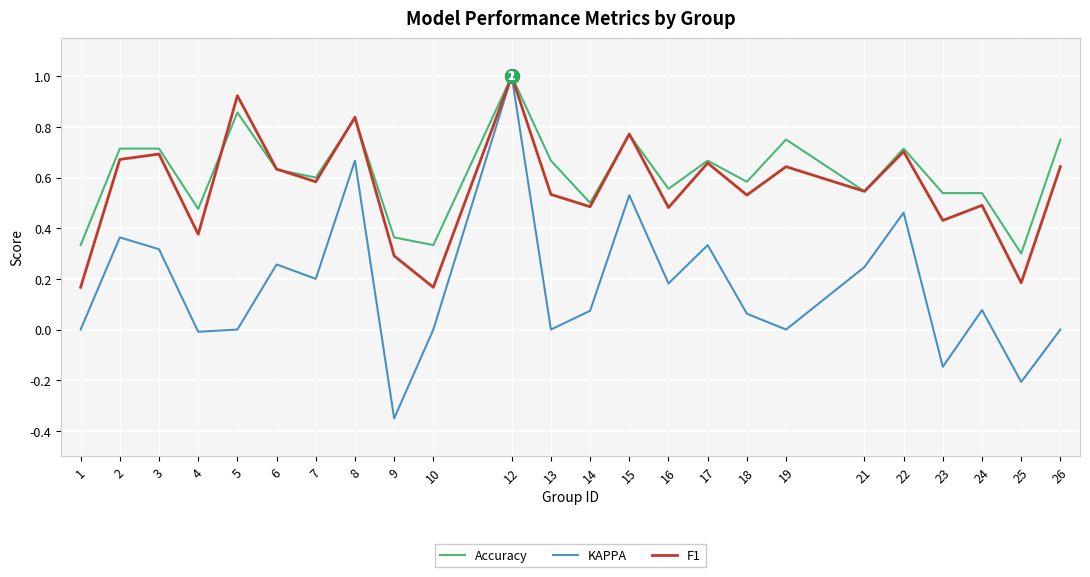

At which label does Accuracy reach its peak?

12